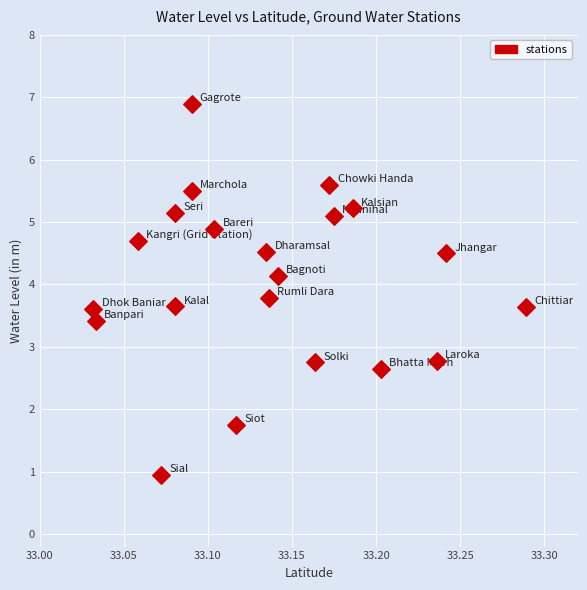

What is the range of X values (max minus min)?

0.3